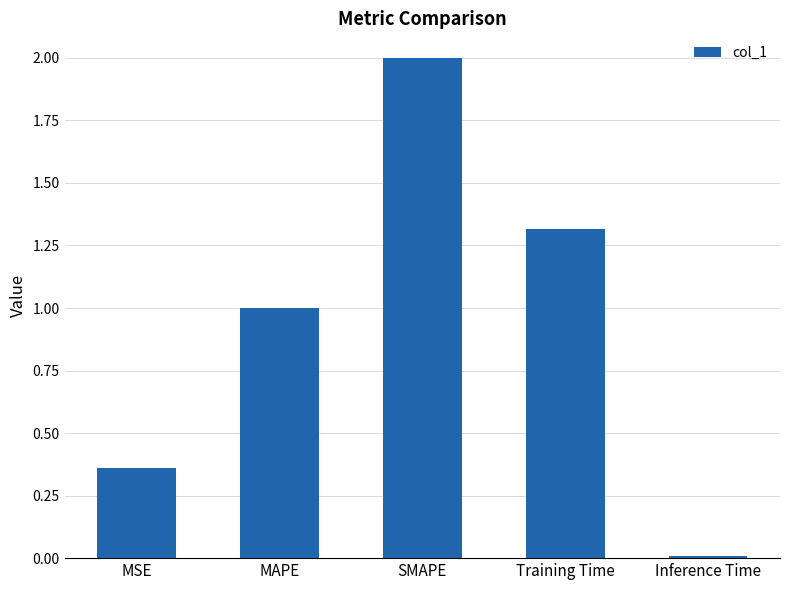

True or false: the data shows 0.0 at Inference Time.

True